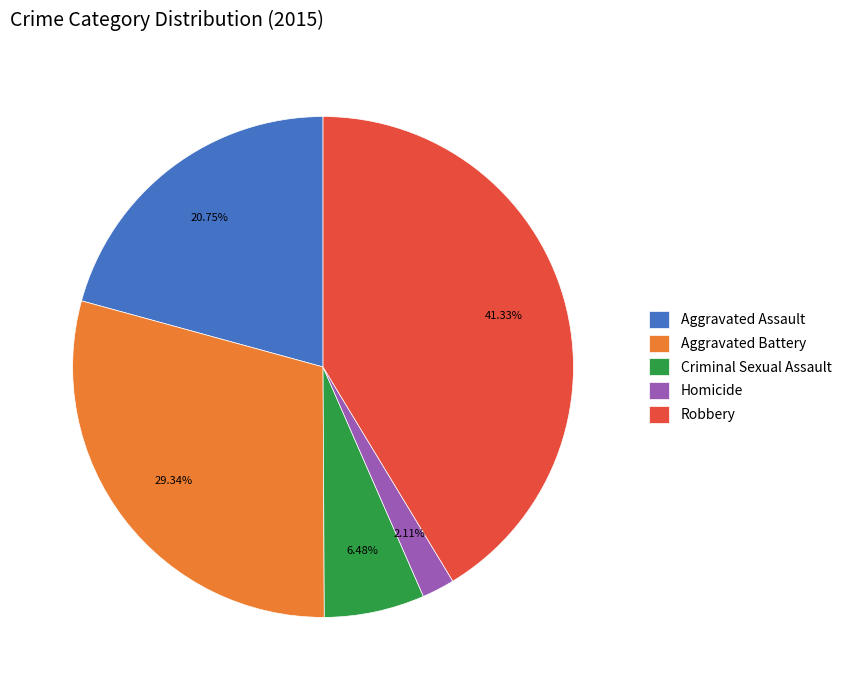

Is Robbery the majority of the pie?

No